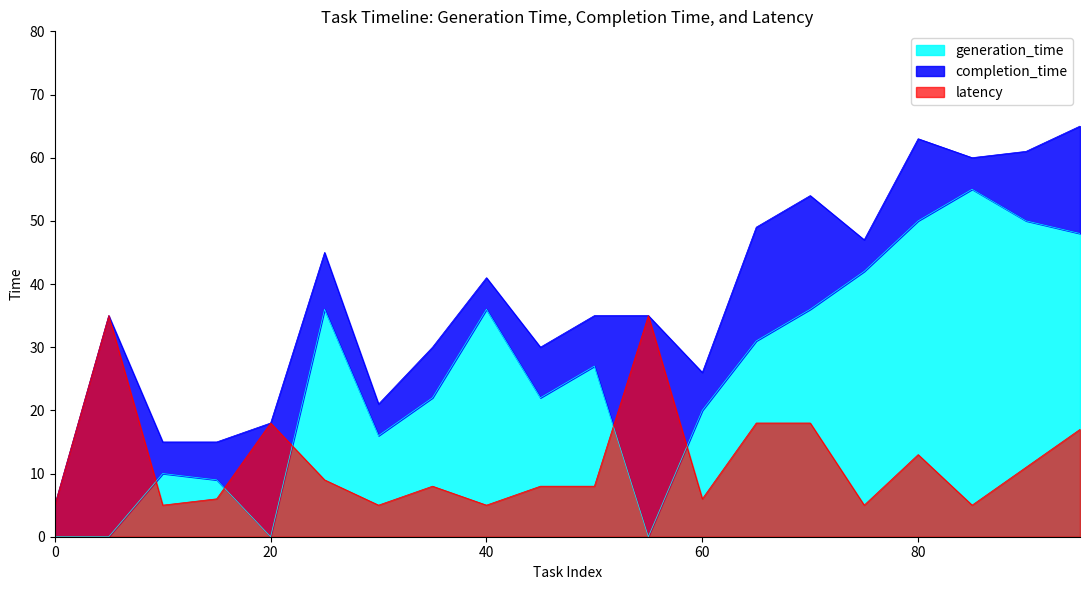

What is the total value across all series at 80?

126